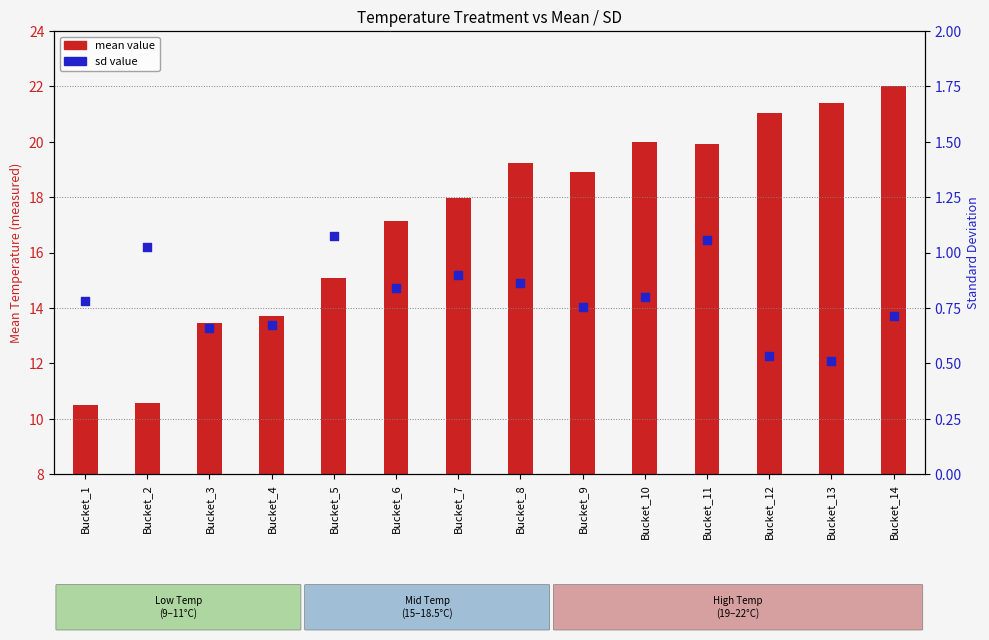

Is the value of mean value at Bucket_6 greater than the value of sd value at Bucket_14?

Yes